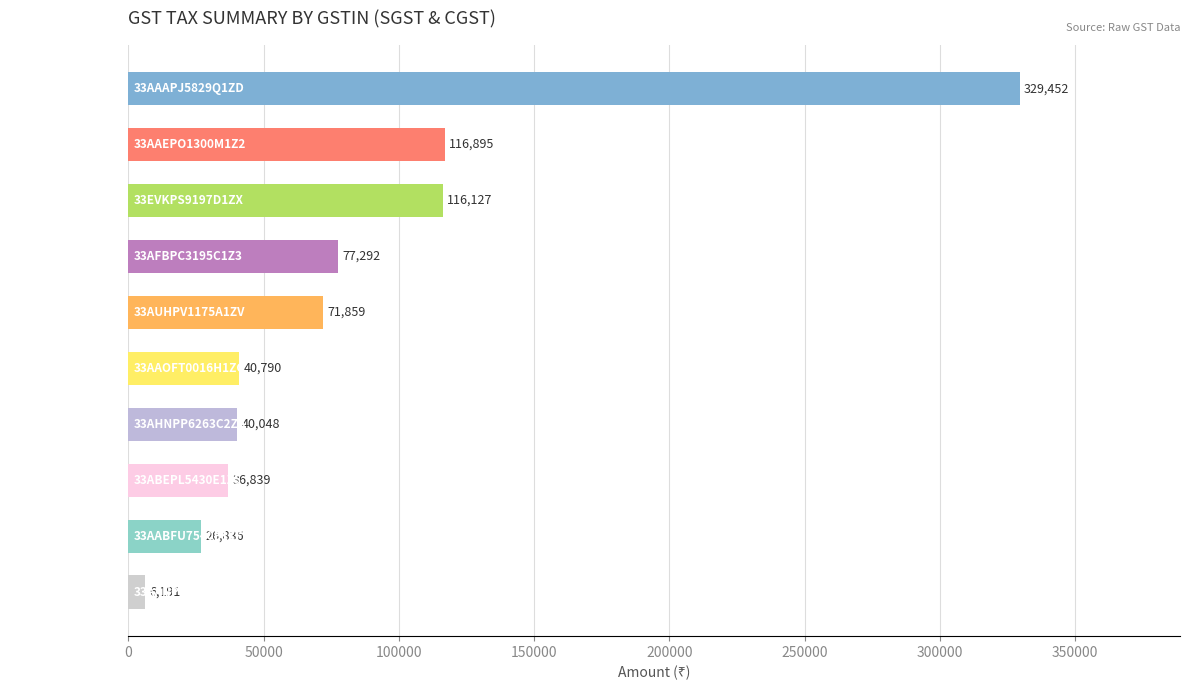

What is the average value?

86232.9